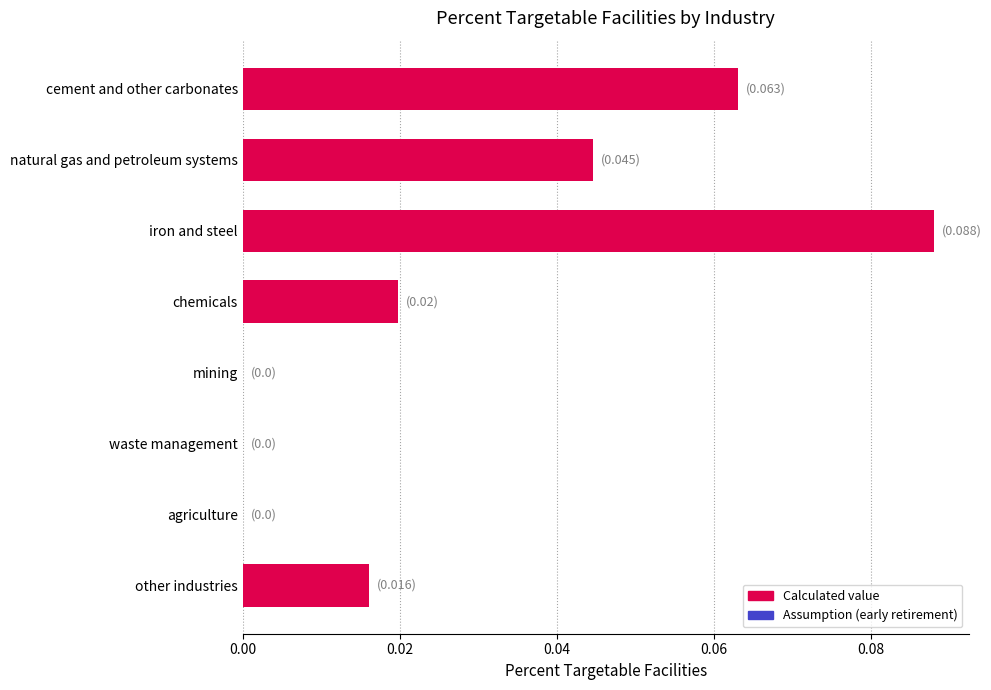

Which category has the highest value across all series?

iron and steel